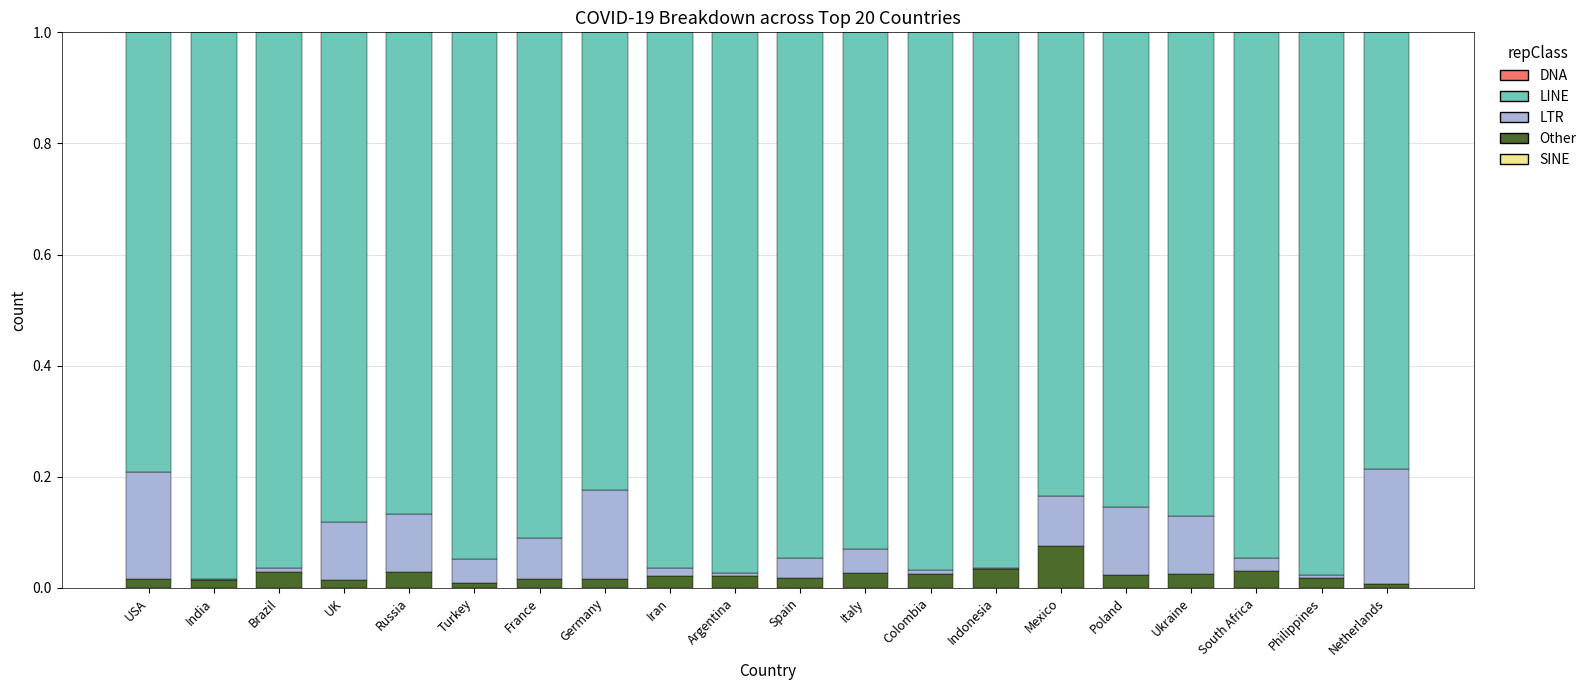

Are the bars horizontal?

No